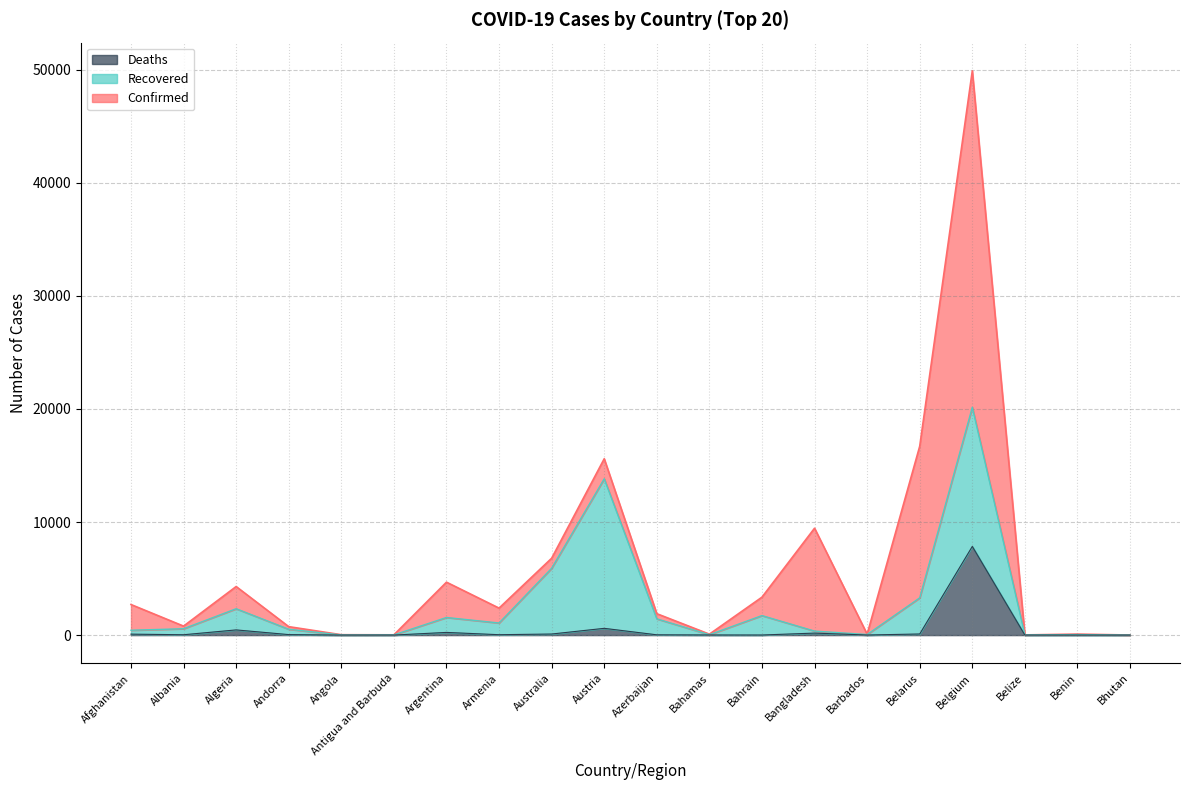

List the labels in order of Deaths value, smallest first.

Bhutan, Angola, Belize, Benin, Antigua and Barbuda, Barbados, Bahrain, Bahamas, Azerbaijan, Albania, Armenia, Andorra, Afghanistan, Australia, Belarus, Bangladesh, Argentina, Algeria, Austria, Belgium